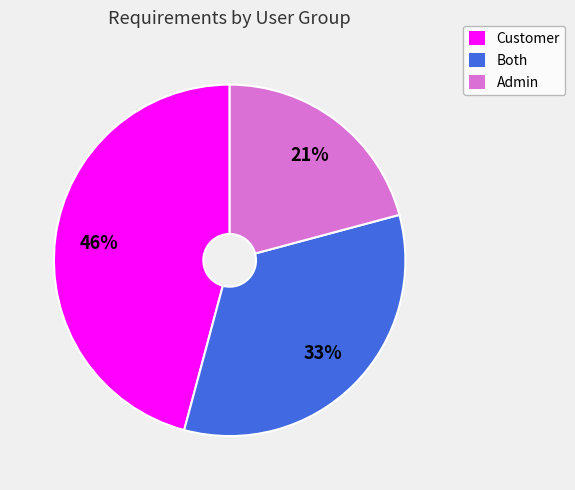

What is the largest slice in the pie chart?

Customer